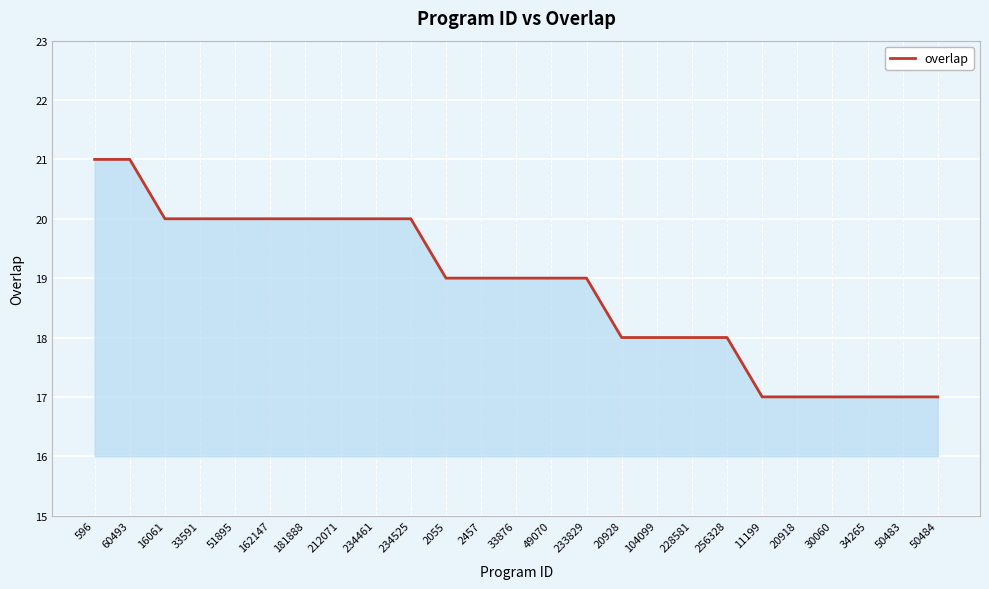

What is the difference between the maximum and minimum values?

4